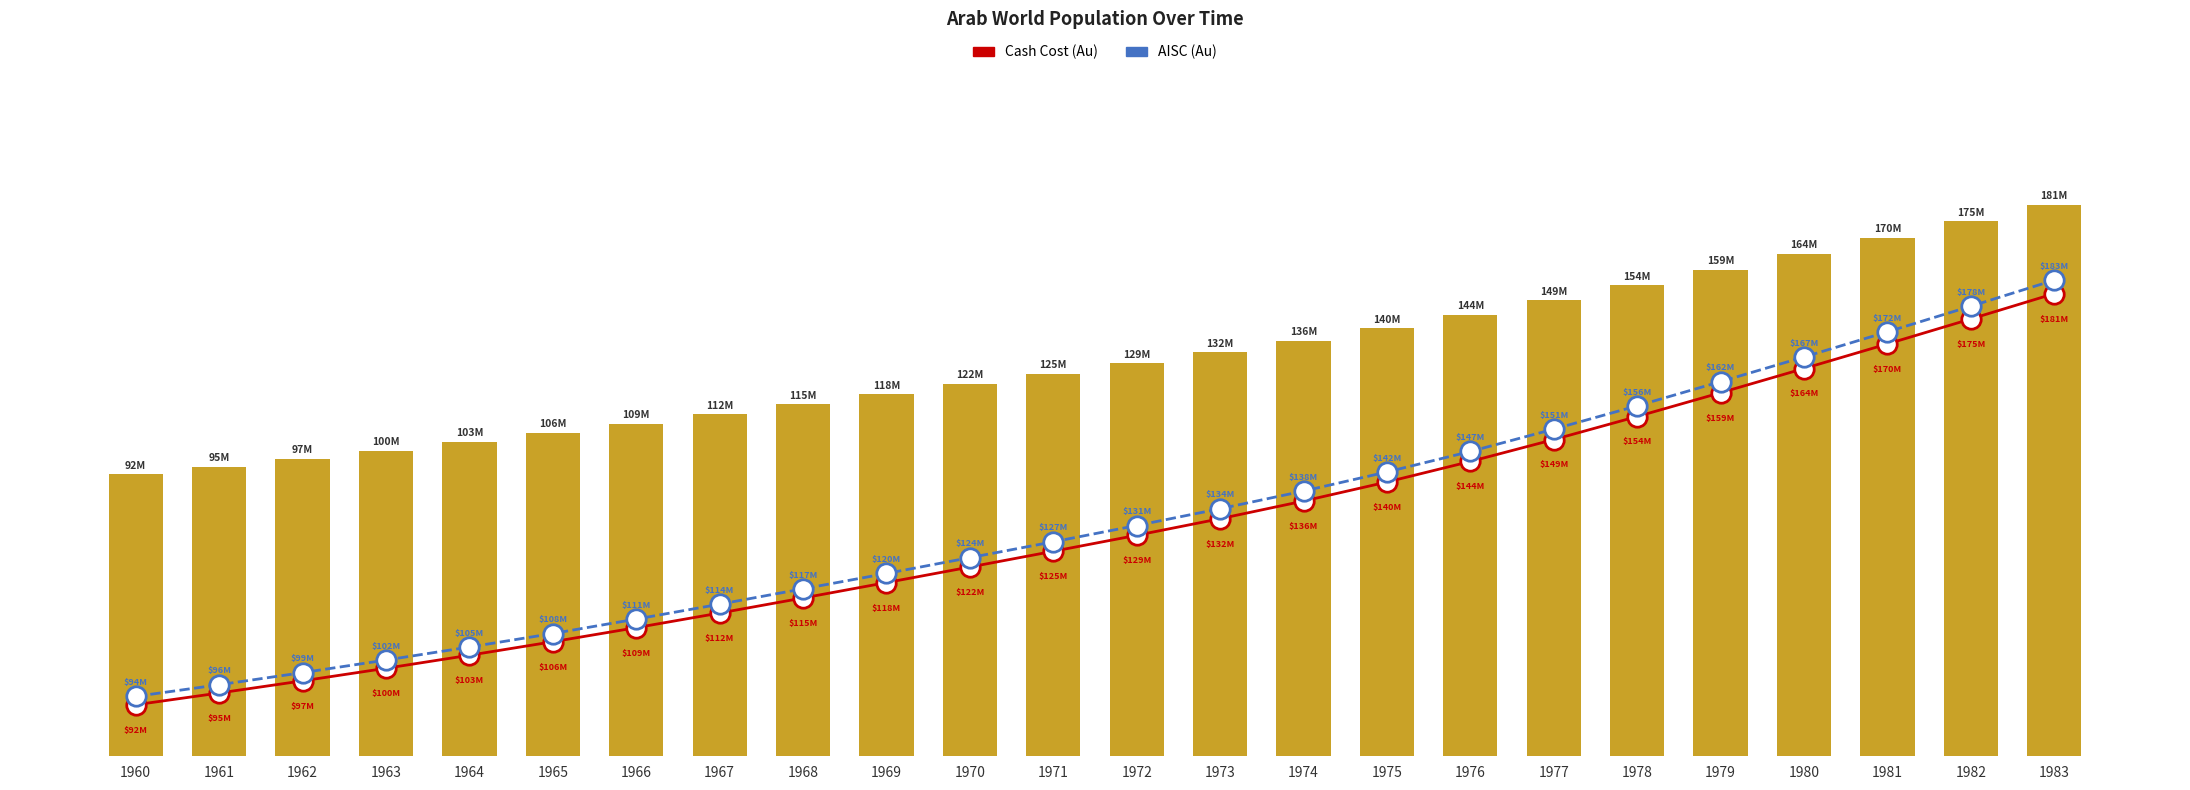

At which label is Arab World Population closest to 136351874?

1974